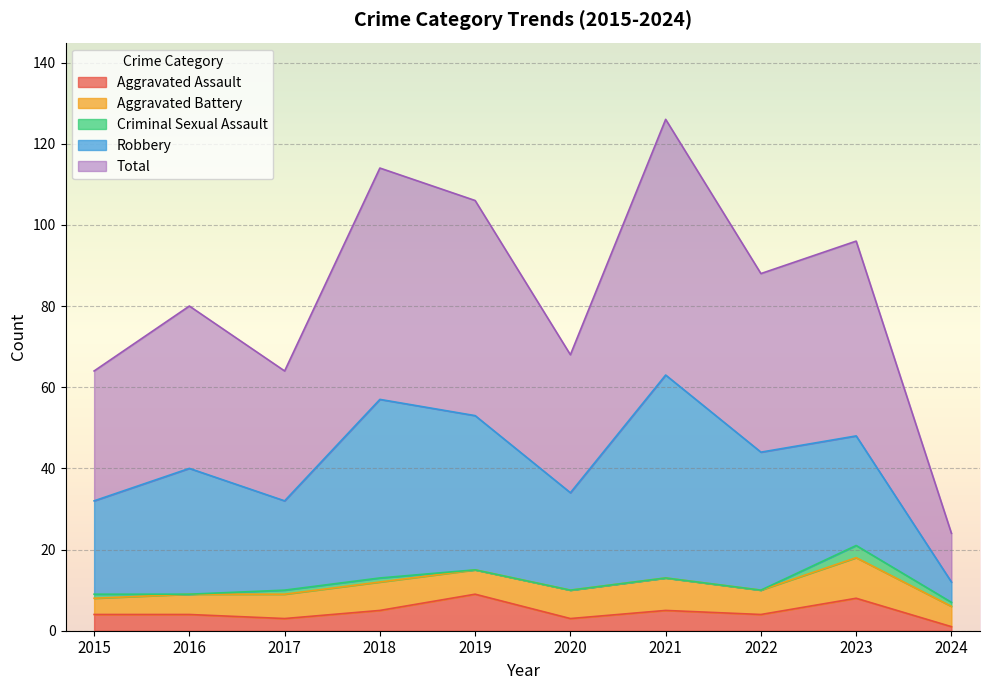

True or false: Criminal Sexual Assault has a value of -2 at 2021.

False